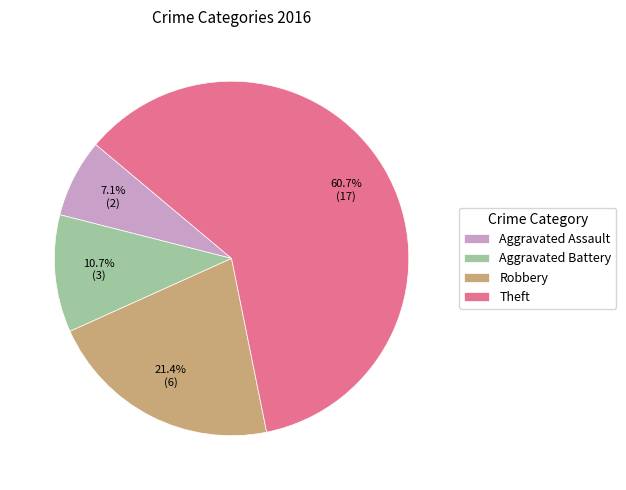

Rank the categories by value from lowest to highest.

Aggravated Assault, Aggravated Battery, Robbery, Theft